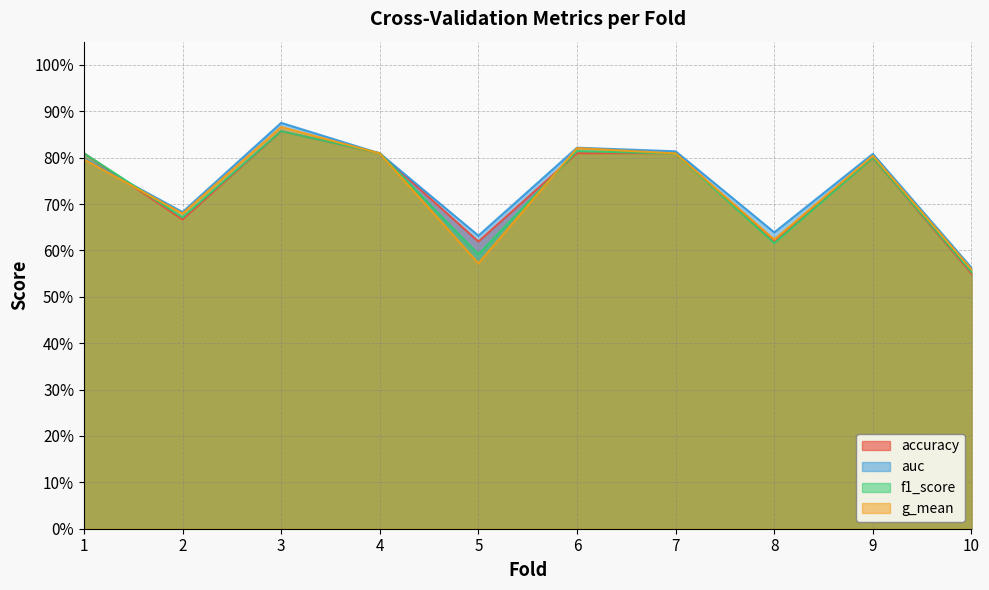

True or false: g_mean has more than 0 points higher than both neighbors.

True